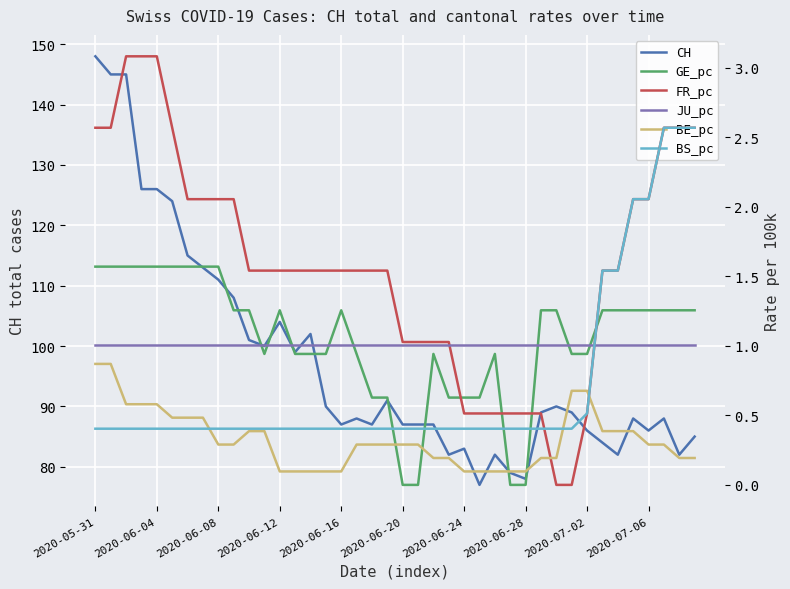

At which category is the sum across all series the highest?

2020-05-31